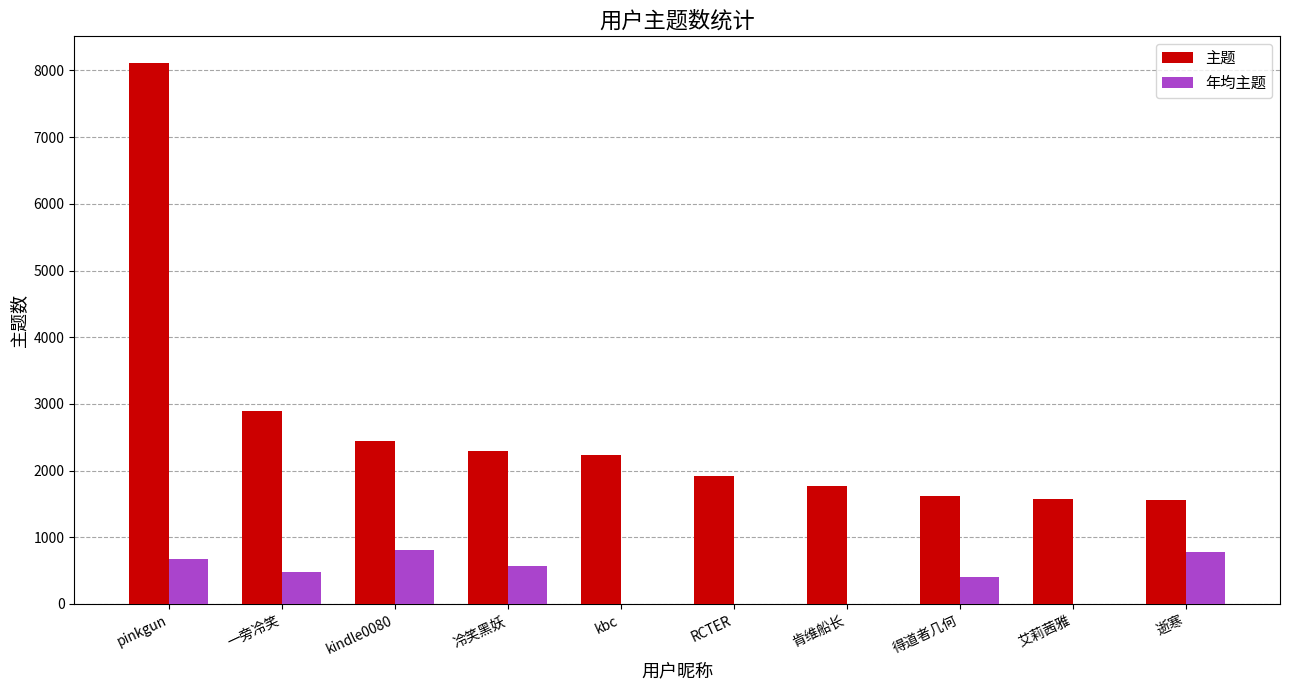

Which series has the largest range (max minus min)?

主题